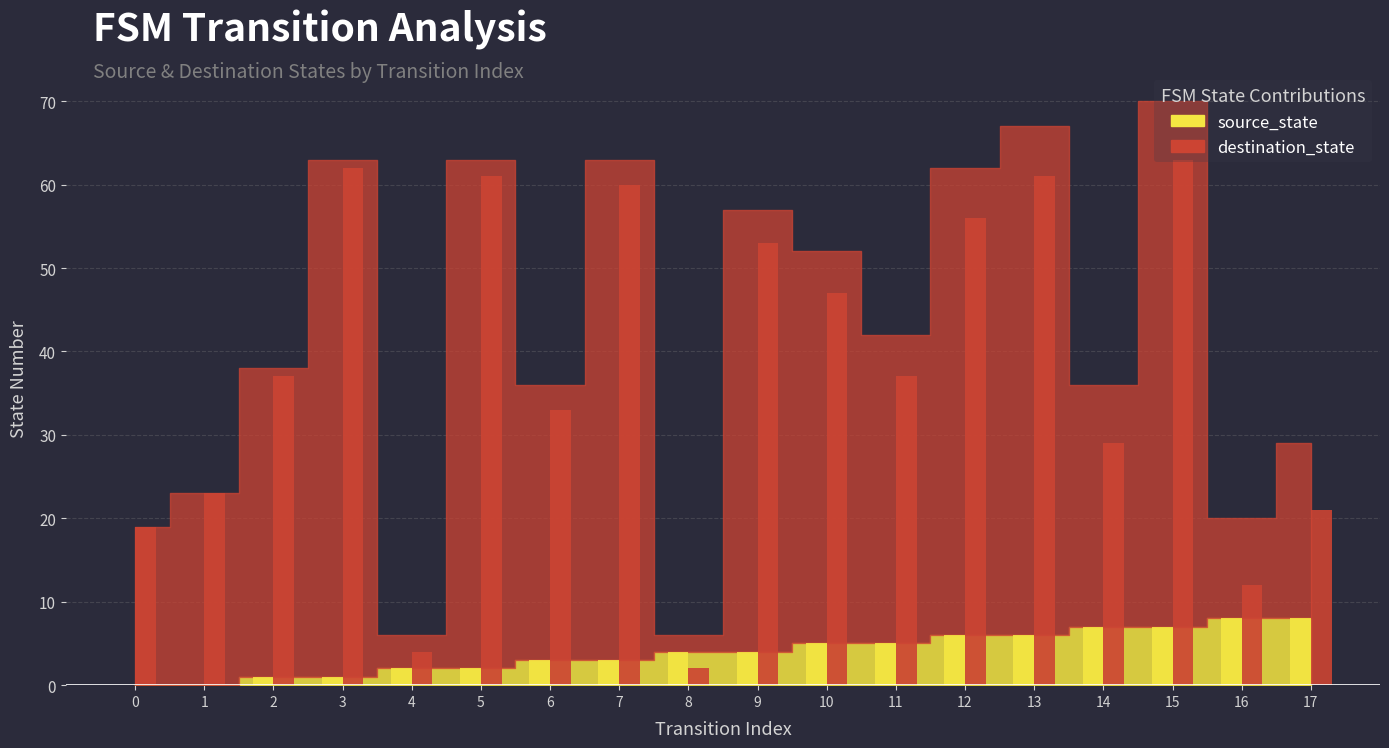

At which category is the sum across all series the highest?

15